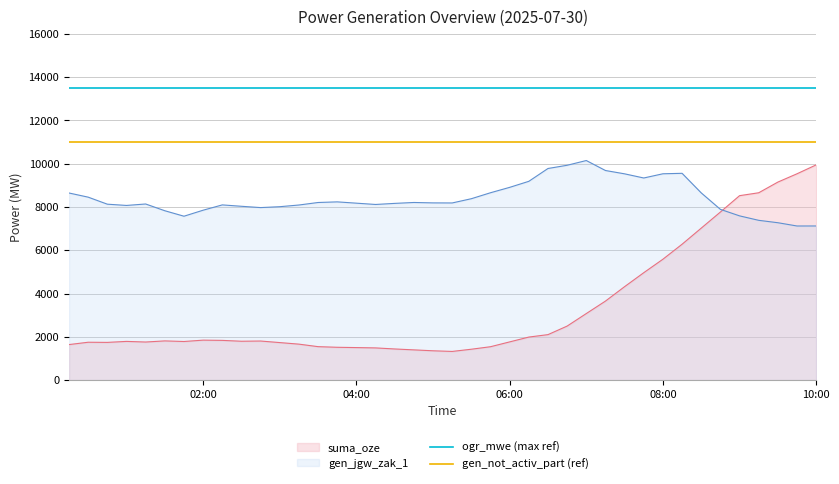

What is the maximum value for gen_jgw_zak_1?

10148